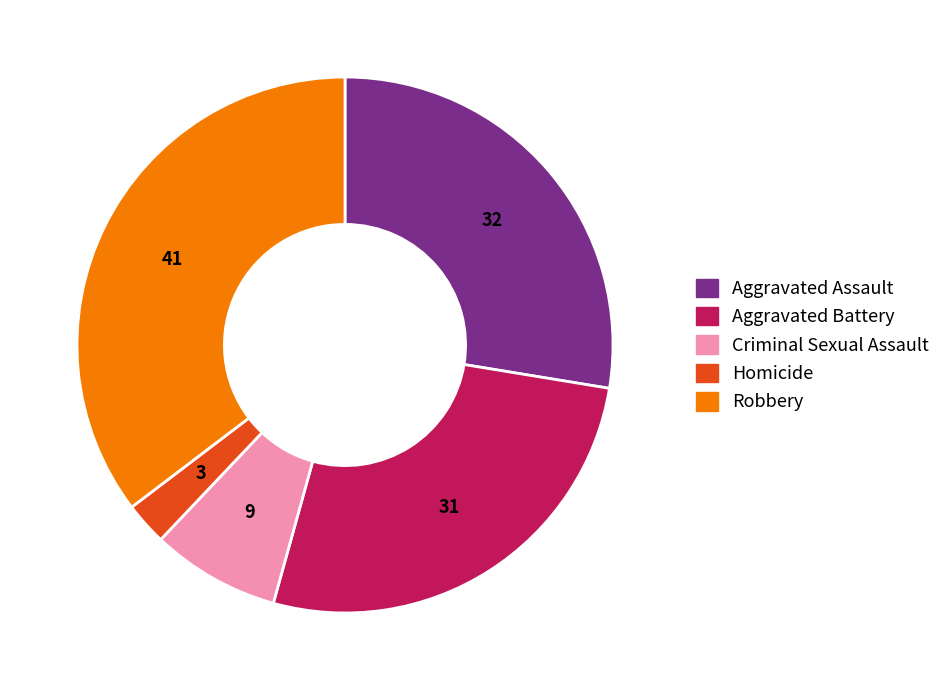

Combined, do Homicide and Aggravated Battery account for over 50%?

No